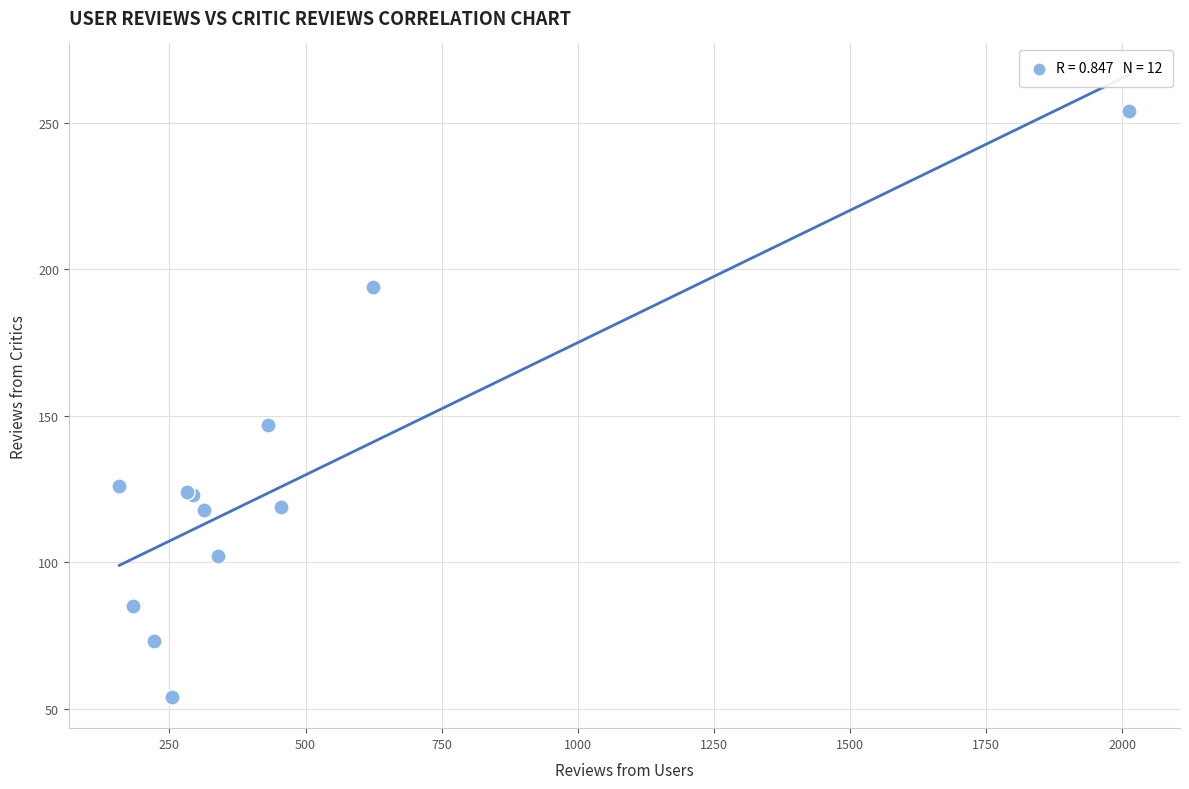

What Y value in the scatter plot is closest to 154?

147